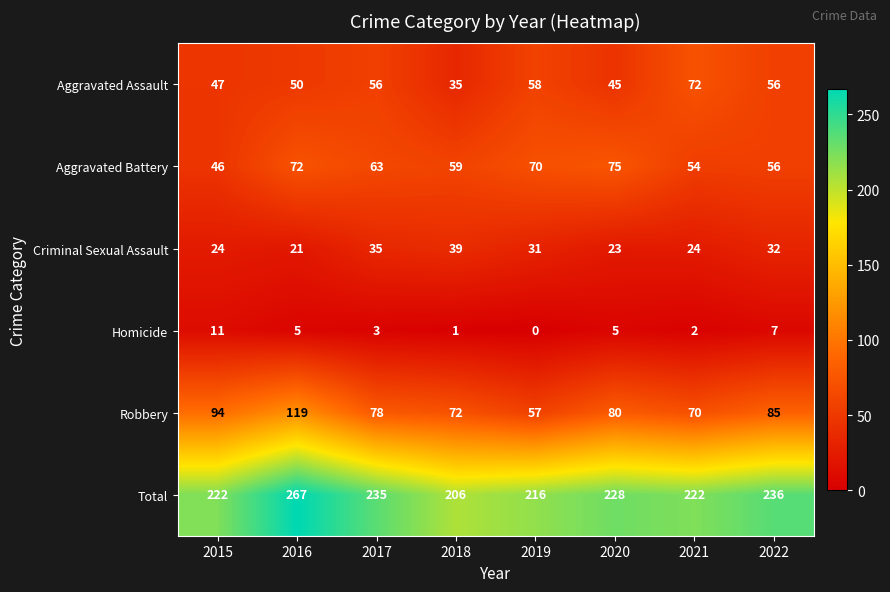

Between 2015 and 2018, which series saw the biggest shift?

Robbery